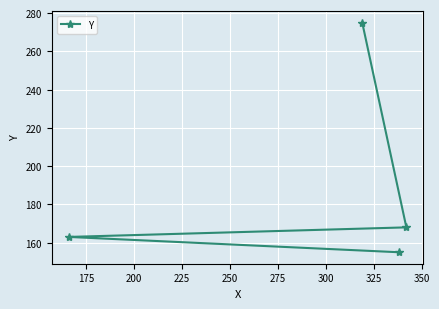

What is the smallest value displayed?

155